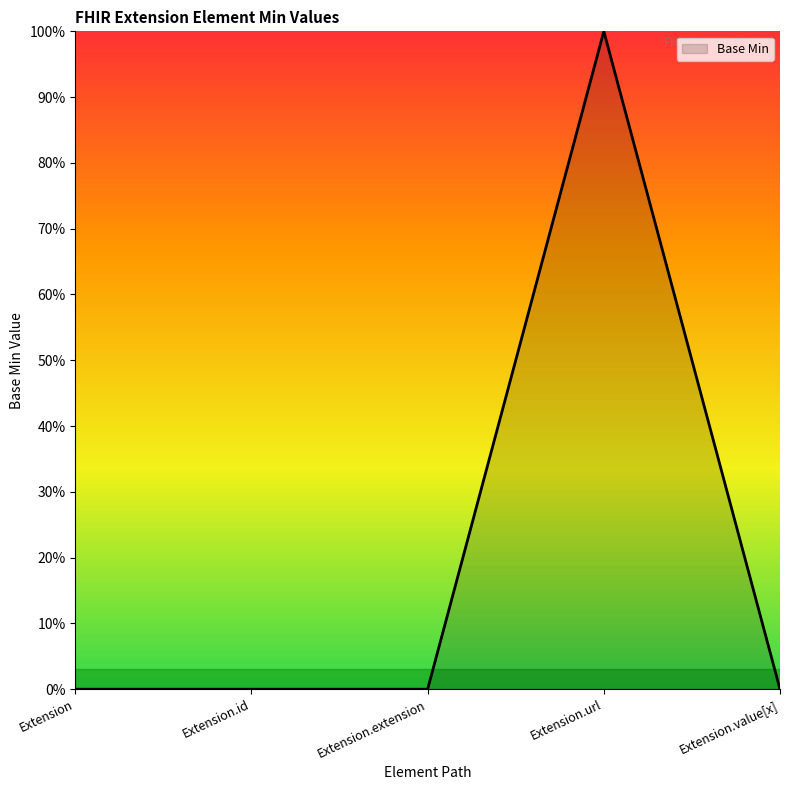

Between Extension and Extension.extension, which is larger?

Extension